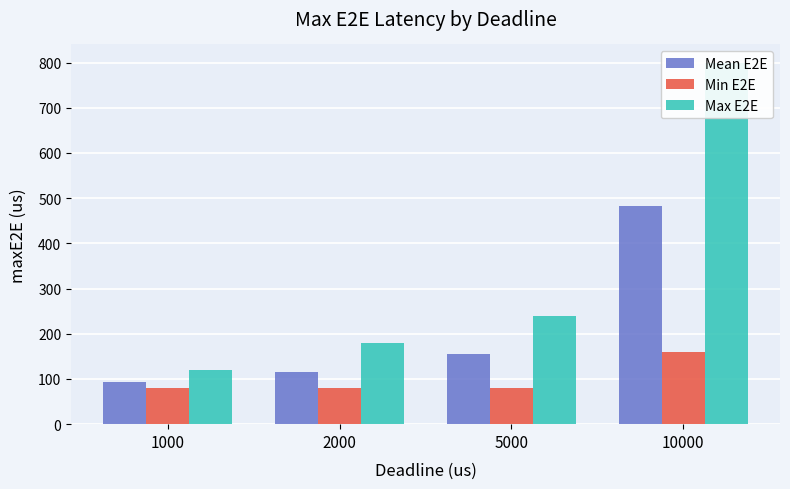

Between 1000 and 2000, which series saw the biggest shift?

Max E2E